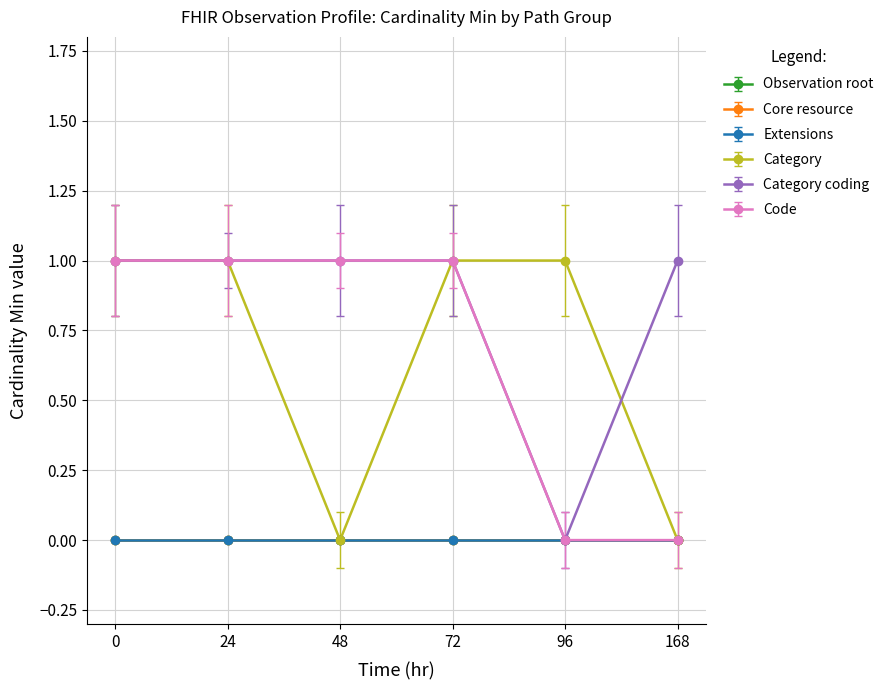

Does the chart have visible grid lines?

Yes